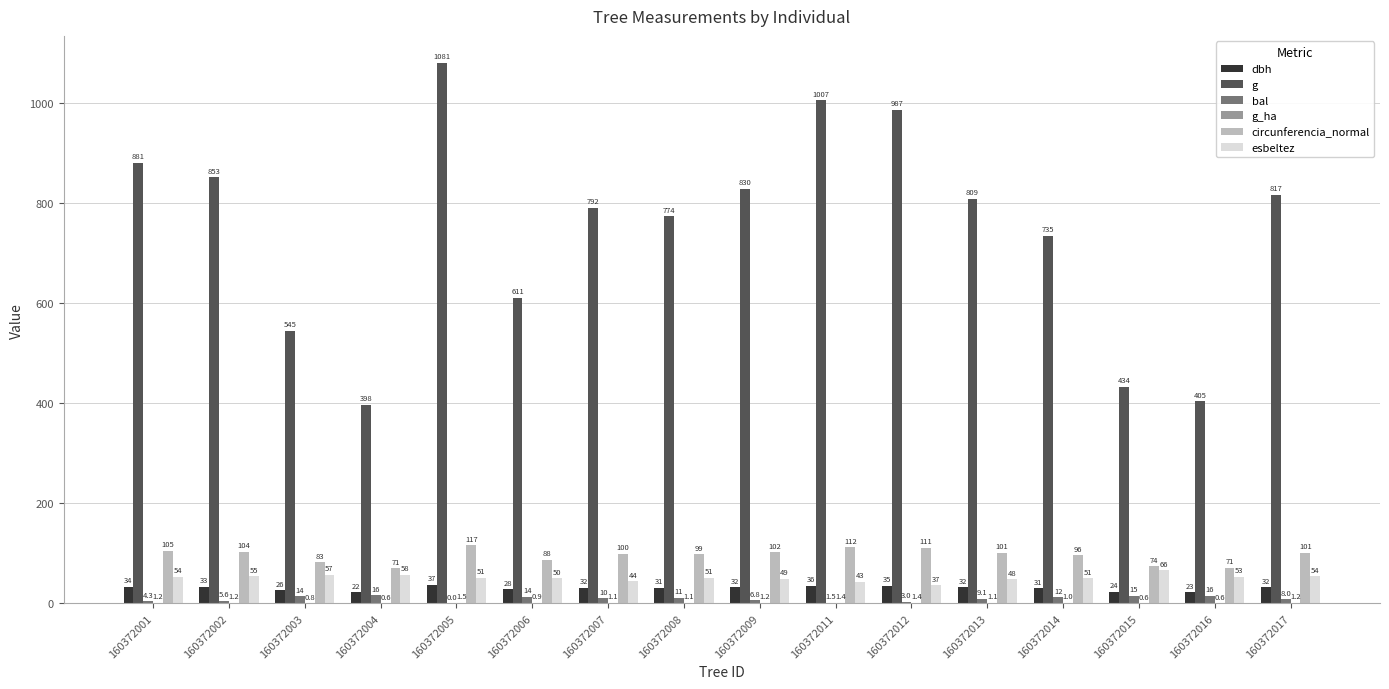

What is the sum of the dbh values at 160372009 and 160372017?

64.8